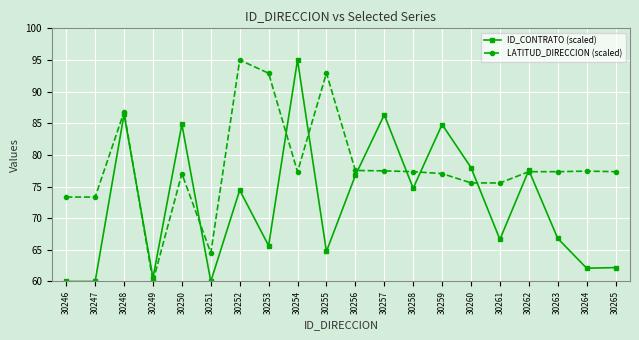

What is the sum of the ID_CONTRATO (scaled) values at 30259 and 30260?

162.8